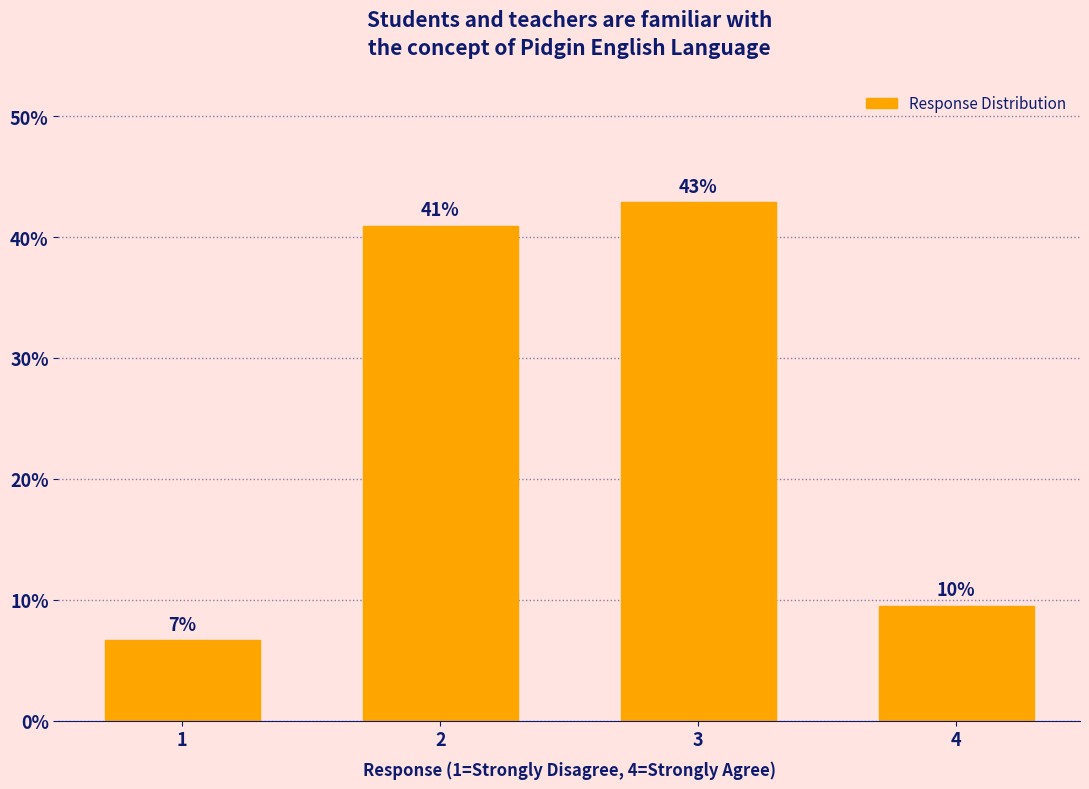

Between 3 and 4, which is larger?

3